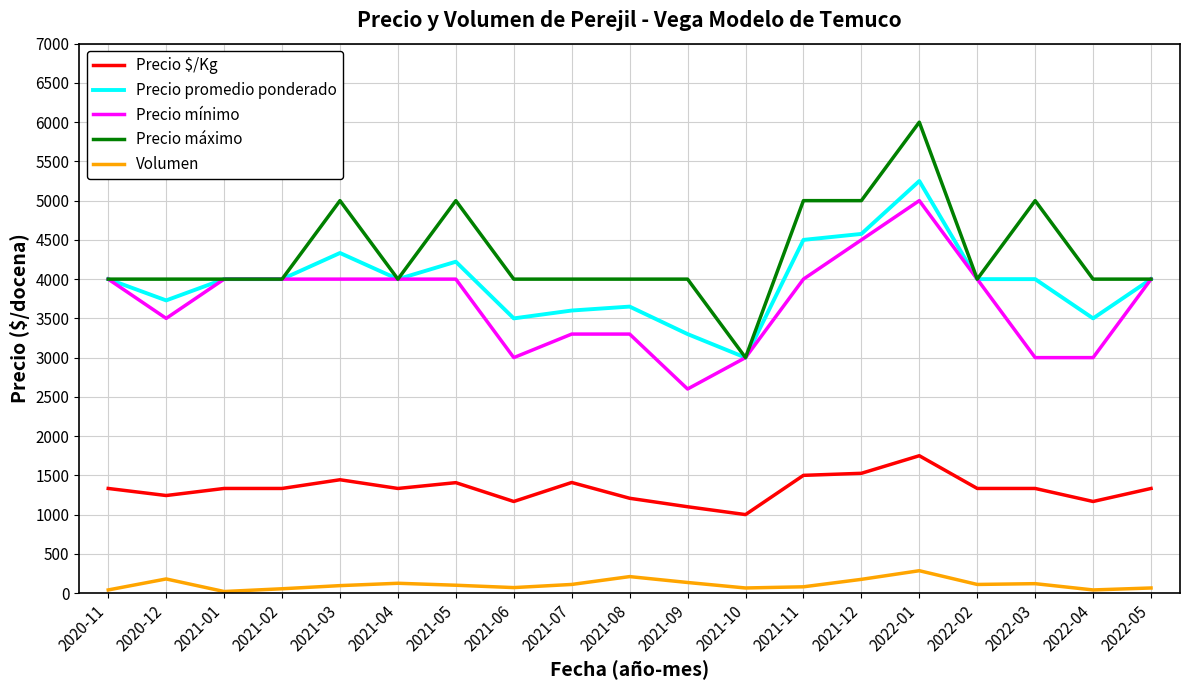

What is the sum of the Precio promedio ponderado values at 2022-04 and 2021-08?

7150